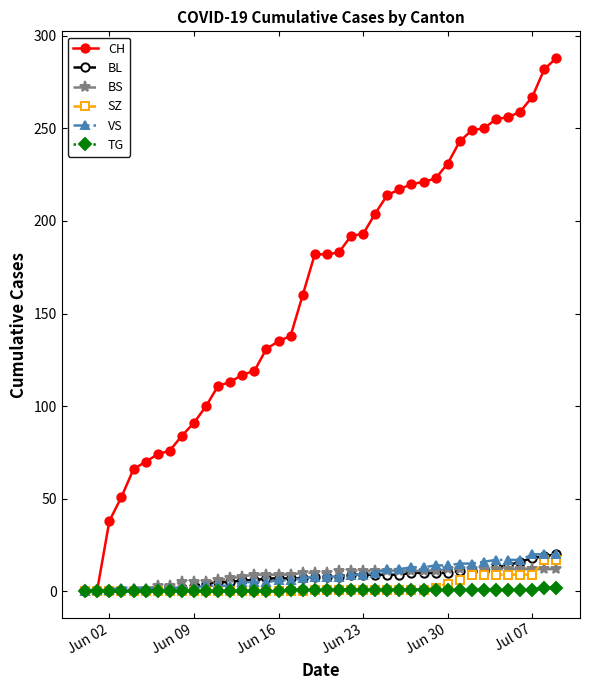

Which series has the widest spread of values?

CH